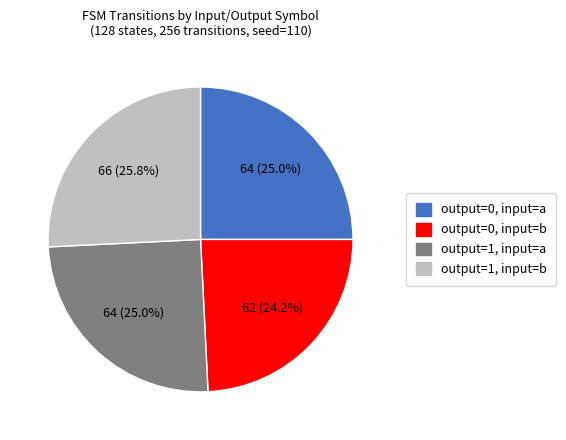

What is the smallest slice in the pie chart?

output=0, input=b